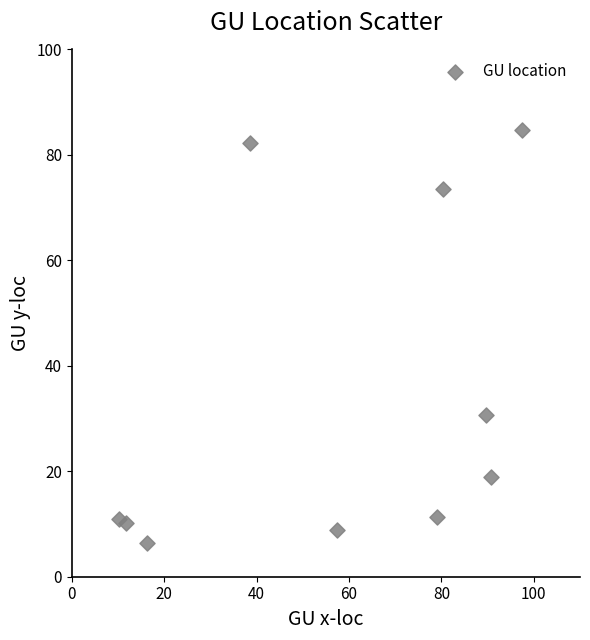

What is the range of Y values (max minus min)?

78.3